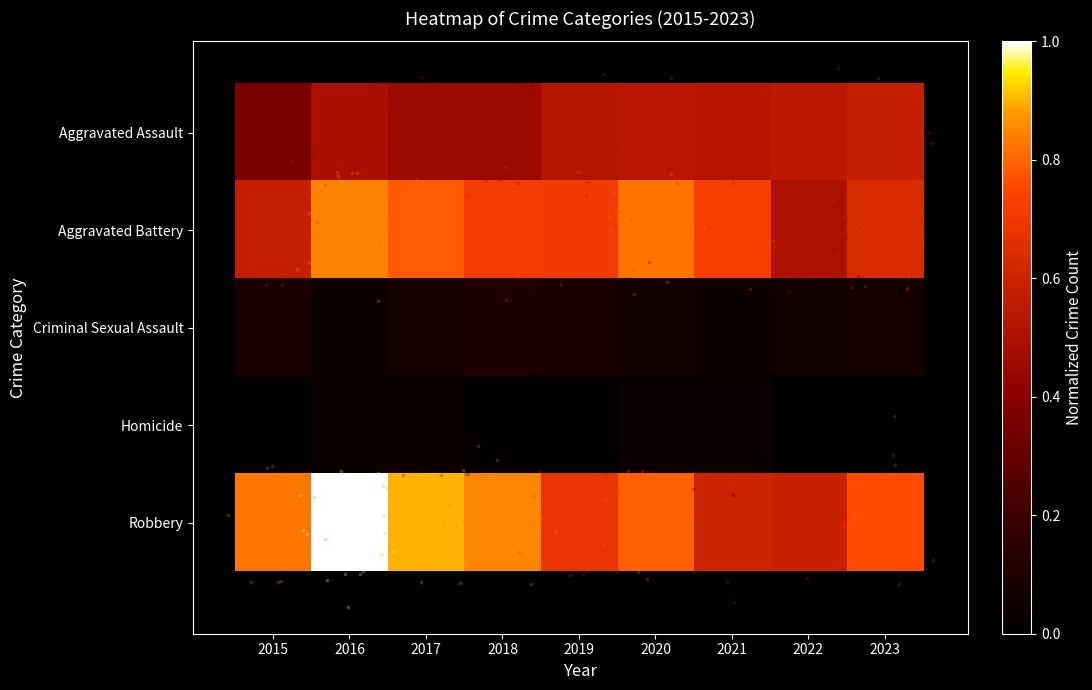

Which series changed the most between 2019 and 2020?

Robbery